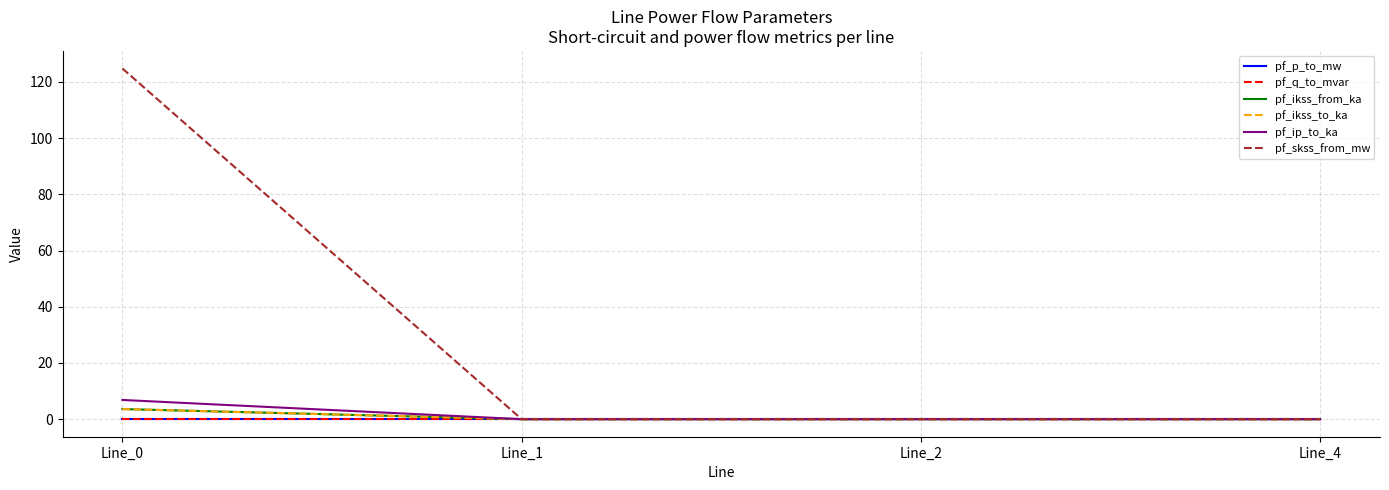

Is this an area chart (filled region under the line)?

No